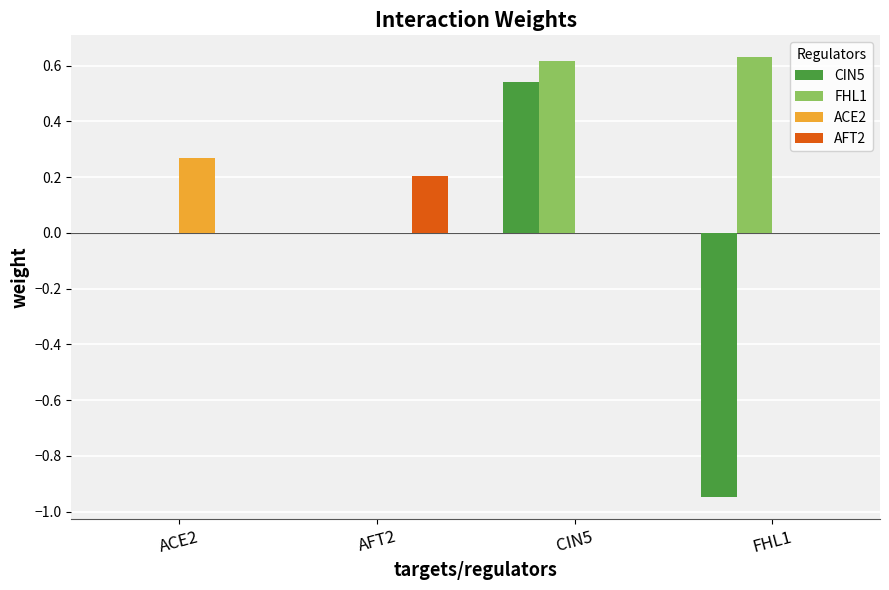

Is it true that AFT2 equals 0.1 at ACE2?

False